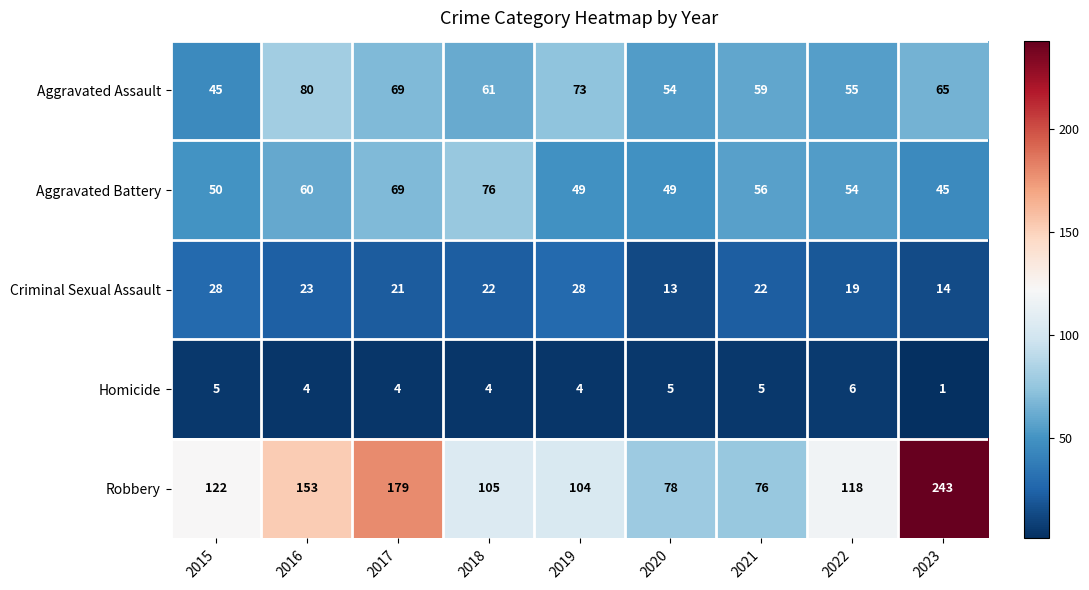

List the labels in order of Aggravated Assault value, largest first.

2016, 2019, 2017, 2023, 2018, 2021, 2022, 2020, 2015